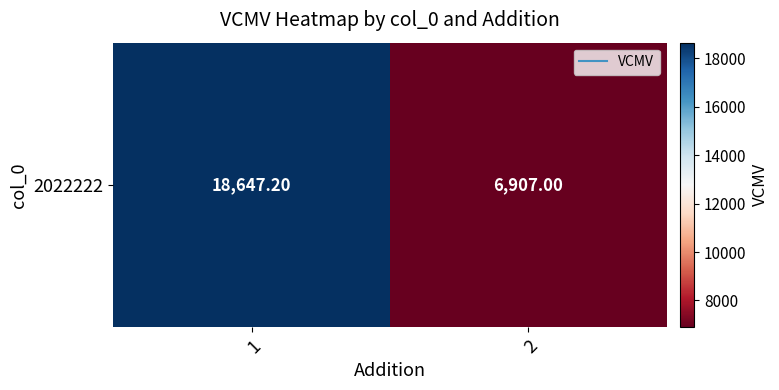

Between 1 and 2, which is larger?

1